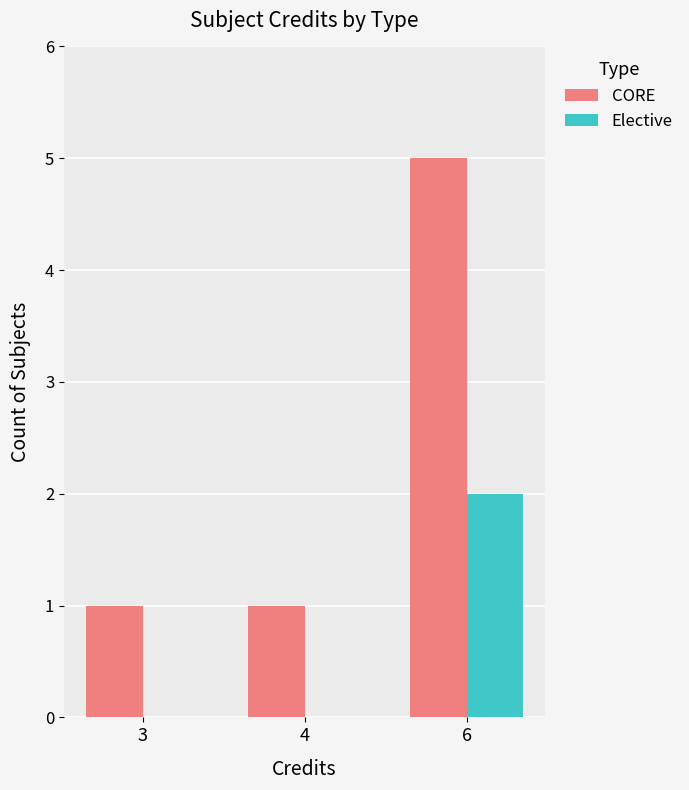

Which series changed the most between 4 and 6?

CORE